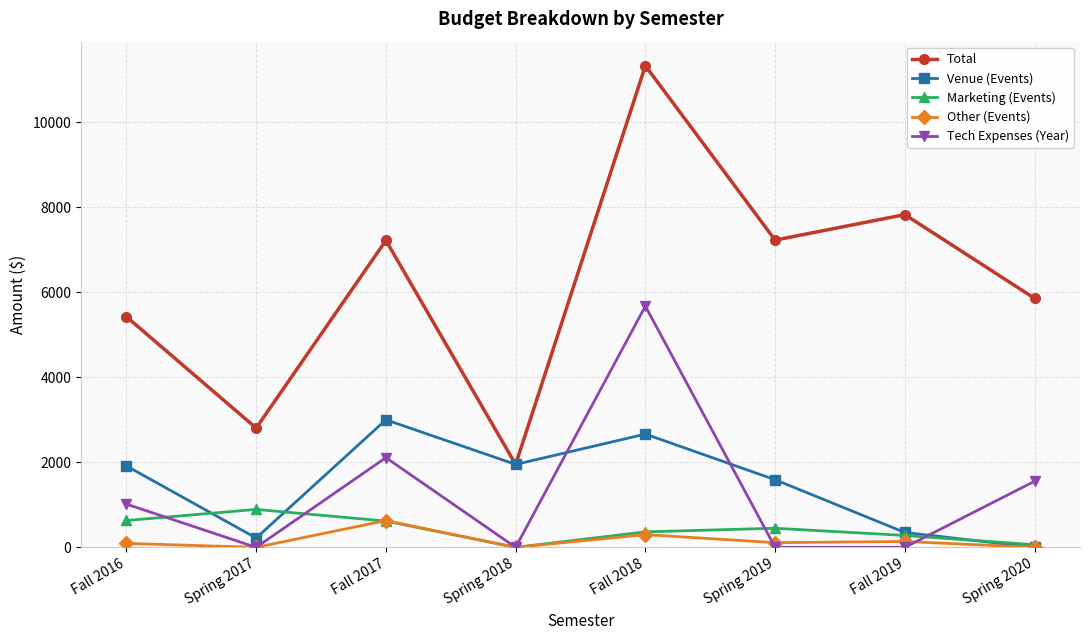

What is the sum of all Marketing (Events) values?

3294.7